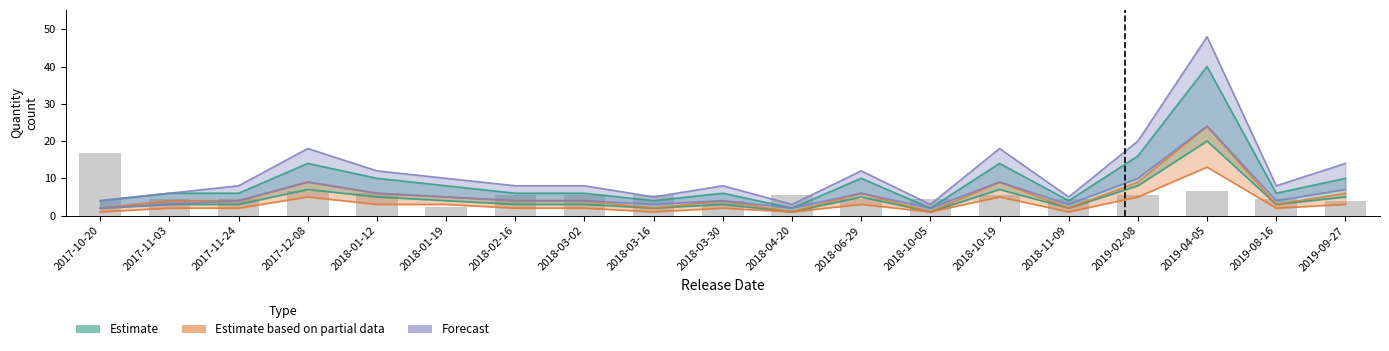

What are all the series names shown in the legend?

Estimate, Estimate based on partial data, Forecast